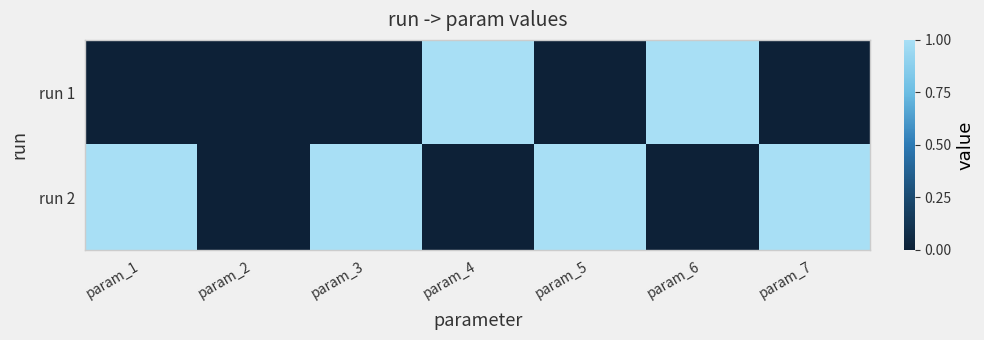

Reading left to right, what are all the values shown in this chart?

run 1: param_1=0	param_2=0	param_3=0	param_4=1	param_5=0	param_6=1	param_7=0
run 2: param_1=1	param_2=0	param_3=1	param_4=0	param_5=1	param_6=0	param_7=1